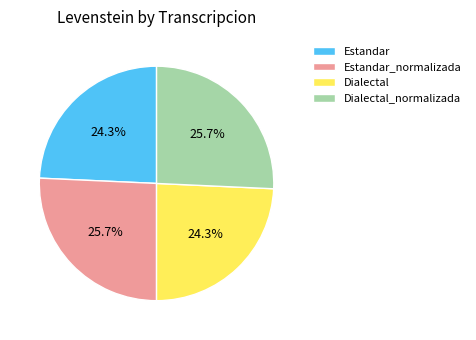

How much of the chart is everything except Estandar?

75.7%